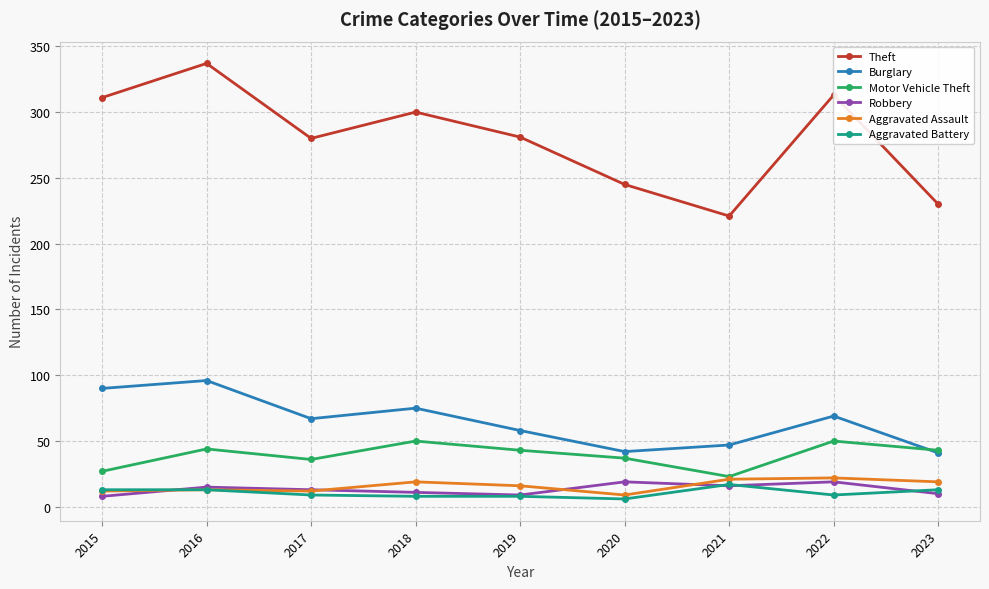

What is the approximate value of Aggravated Battery at 2016?

13